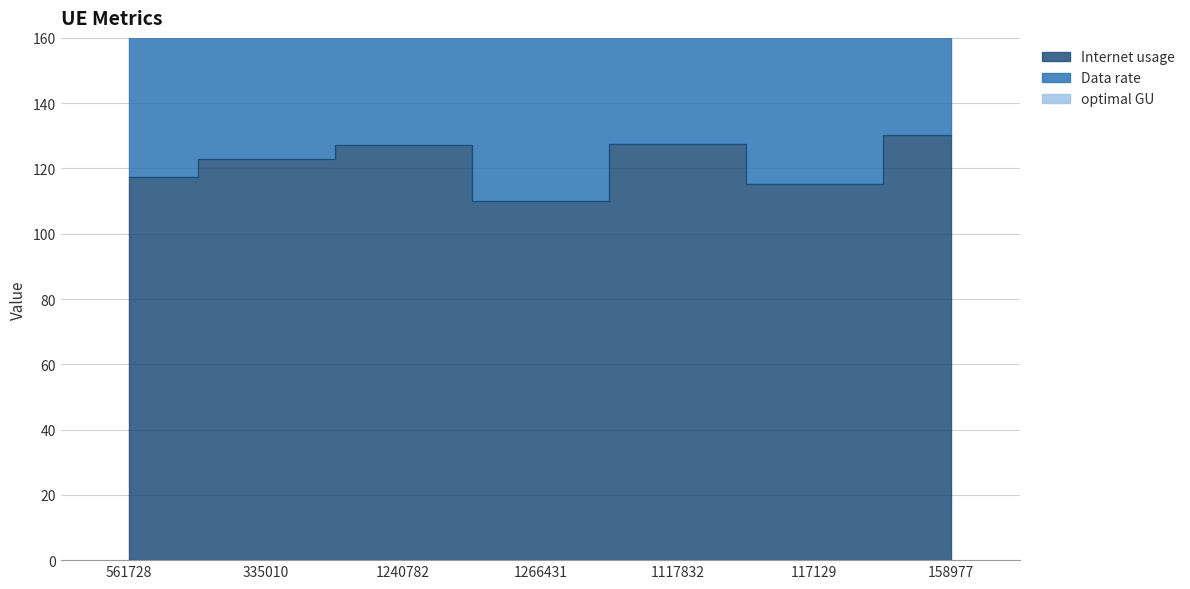

What is the difference between the maximum and minimum values in the optimal GU series?

58.0